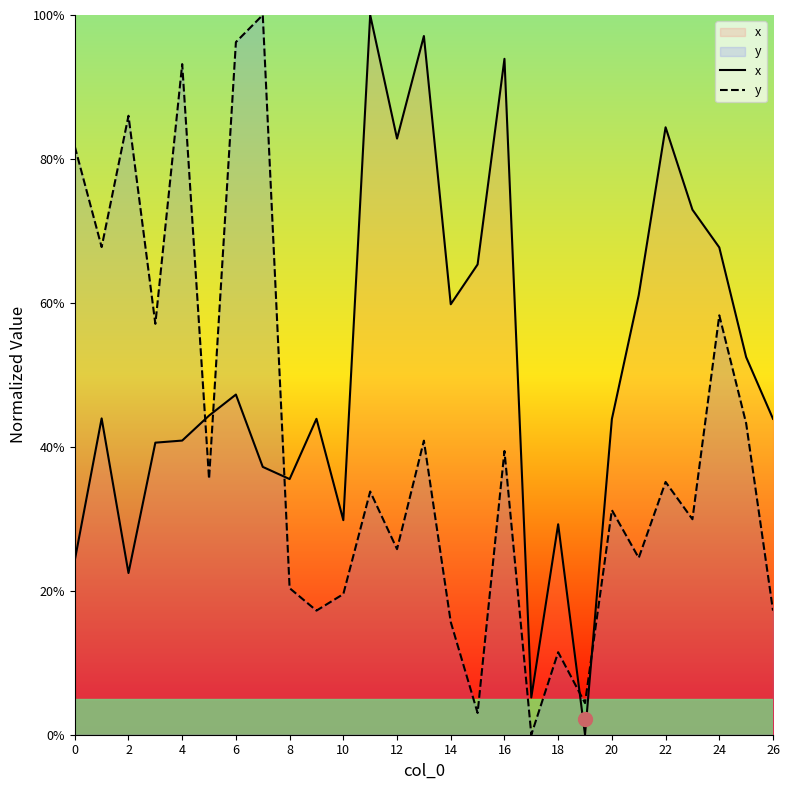

In y, how many points are lower than both neighbors (excluding endpoints)?

10